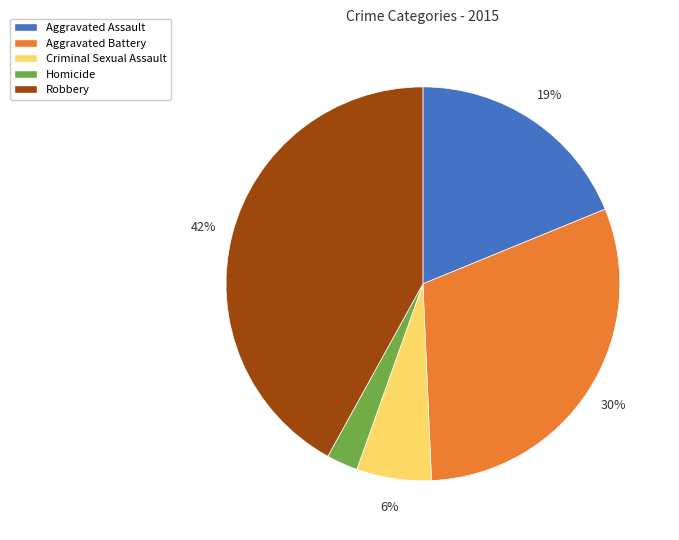

Is there a majority slice in this chart?

No